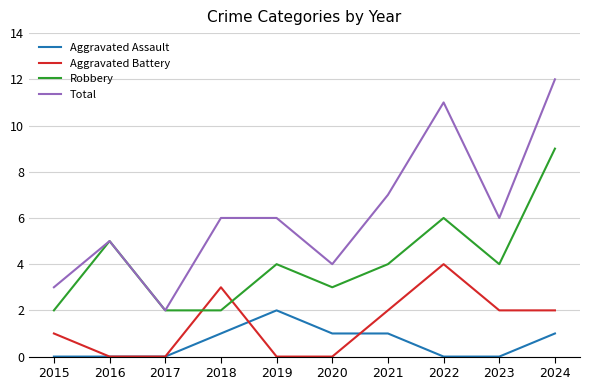

At which category does Aggravated Battery reach its first local peak?

2018